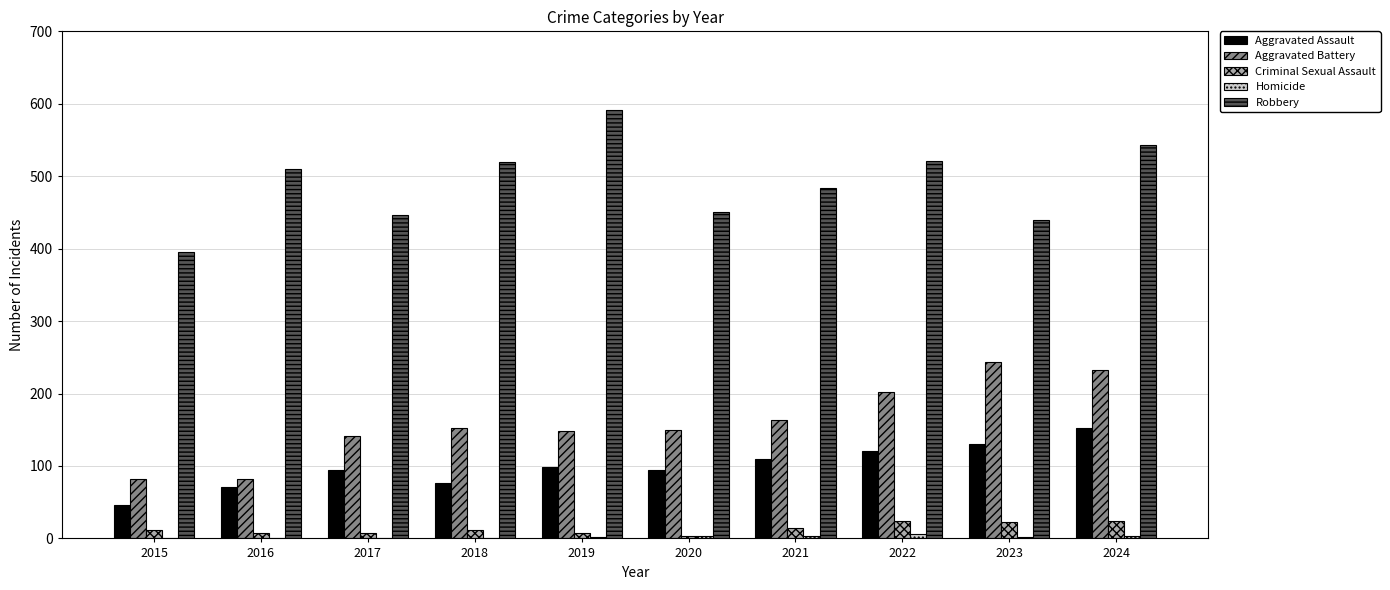

Which series changed the most between 2015 and 2017?

Aggravated Battery